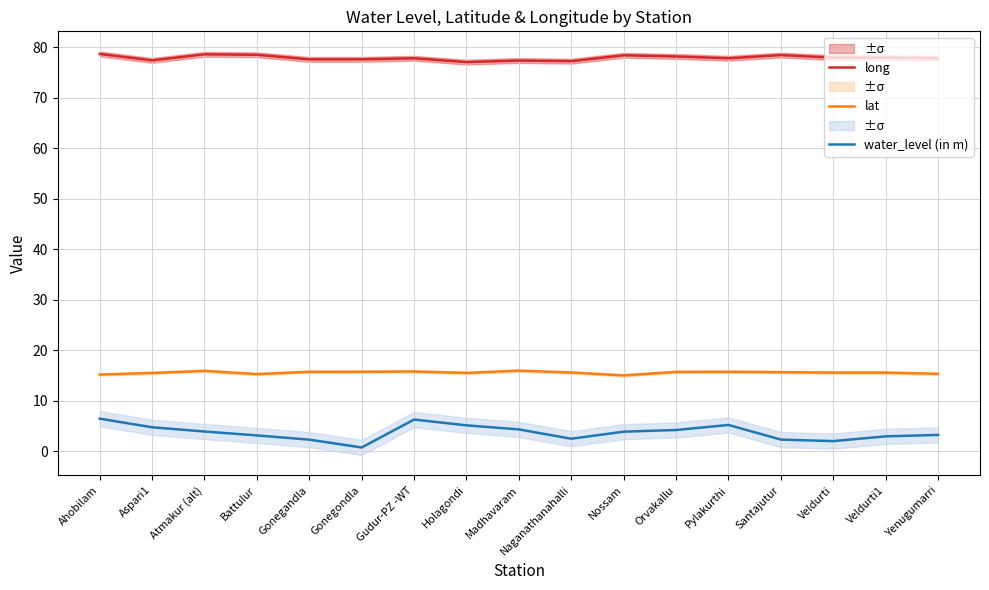

The long series shows 124.8 at Gudur-PZ -WT. True or false?

False